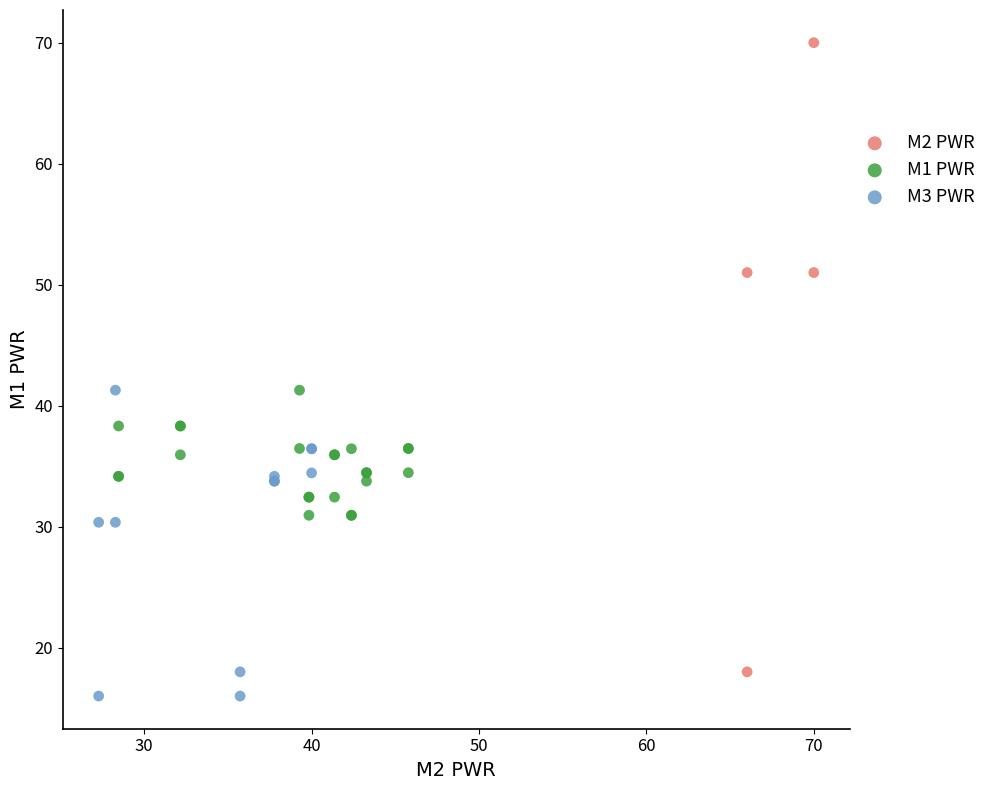

What are all the series names shown in the legend?

M2 PWR, M1 PWR, M3 PWR